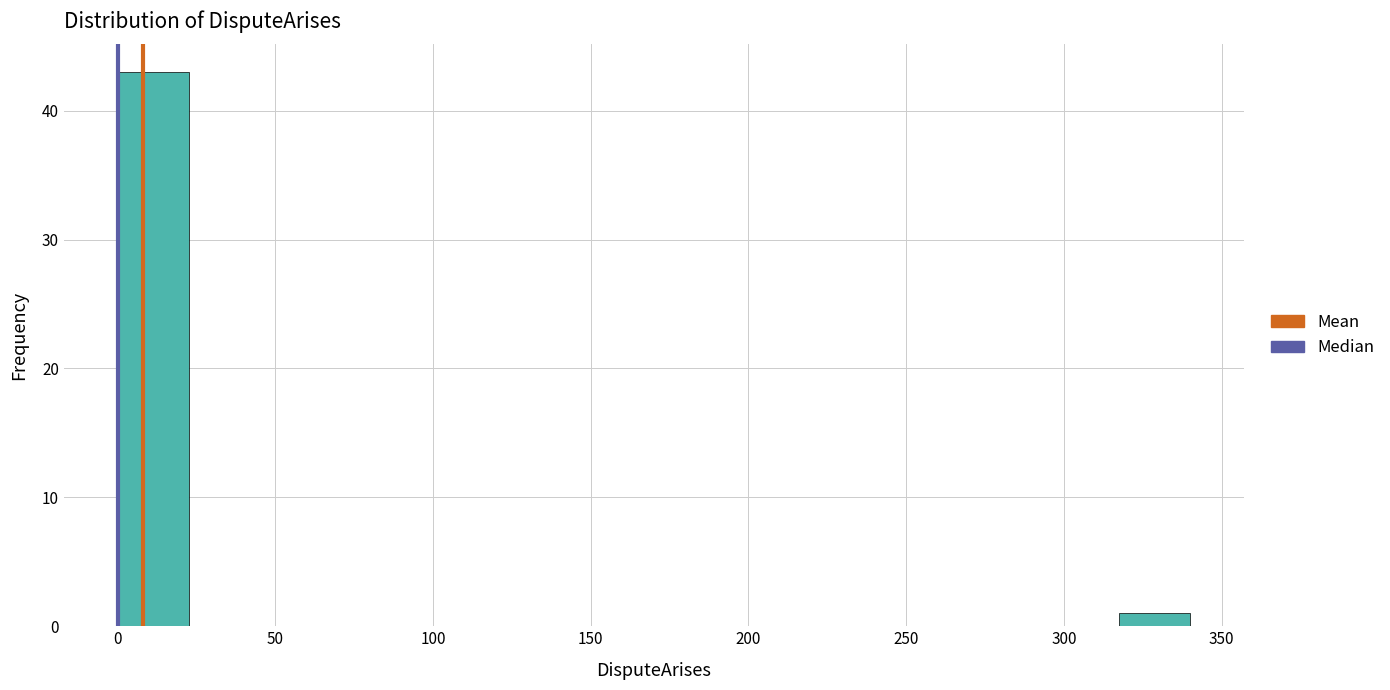

Over which range of the x-axis is the bar tallest?

0 to 25